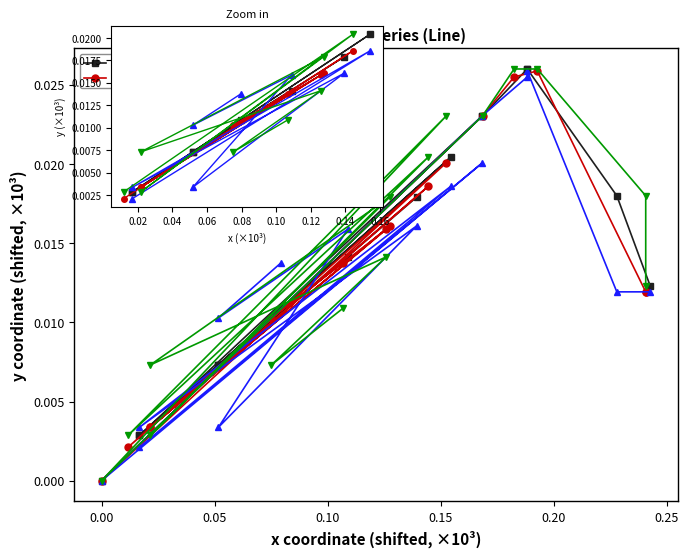

Which series has the largest total across all categories?

x0-y0